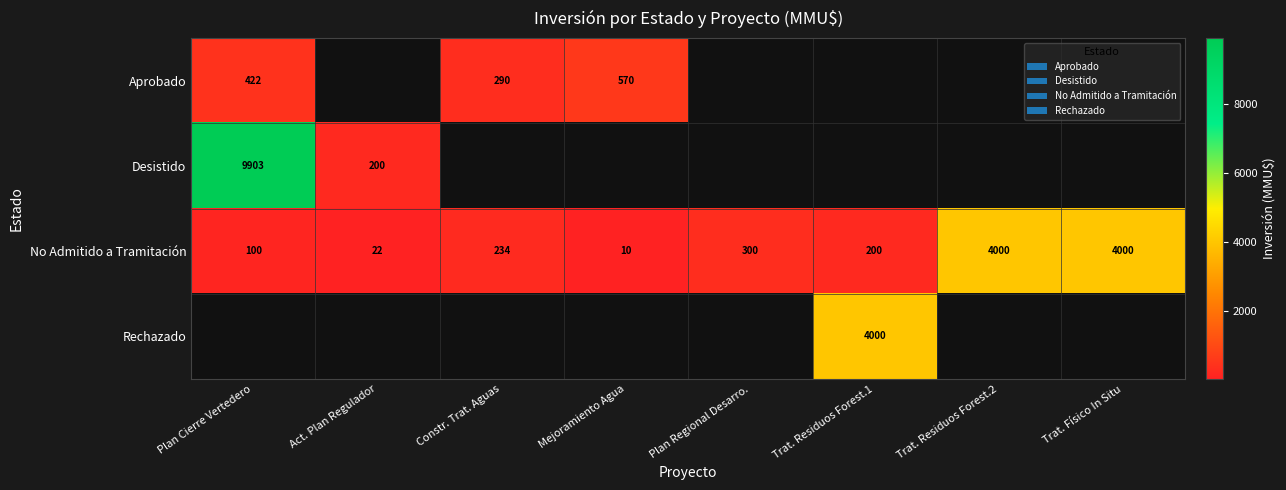

How many distinct data groups are displayed?

4